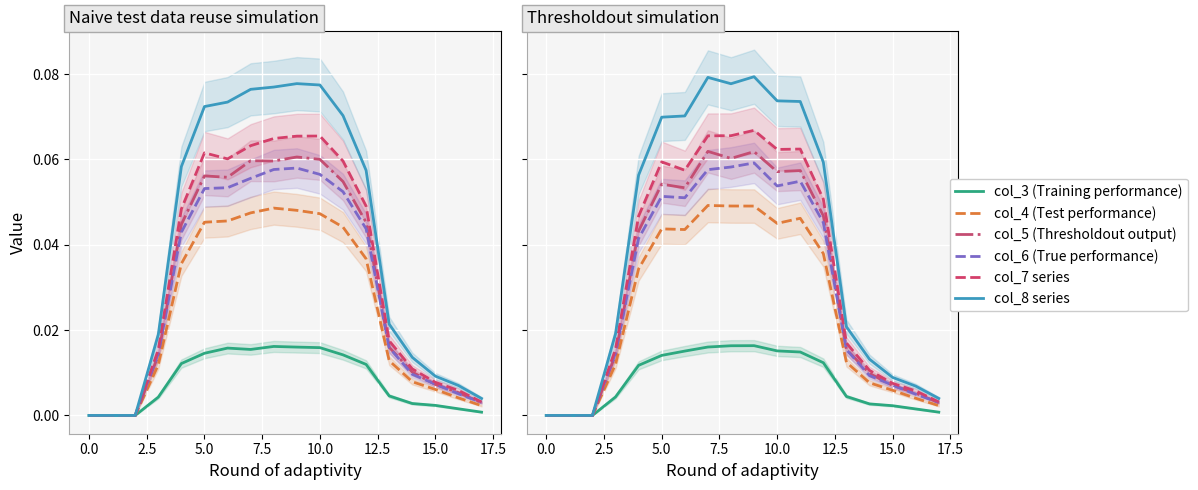

How many interior local peaks does the col_8 series series have?

2